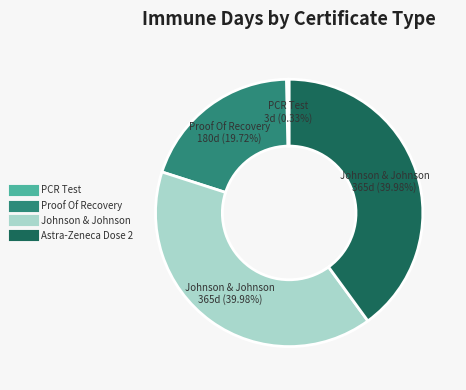

Is there any slice that represents more than half of the pie?

No